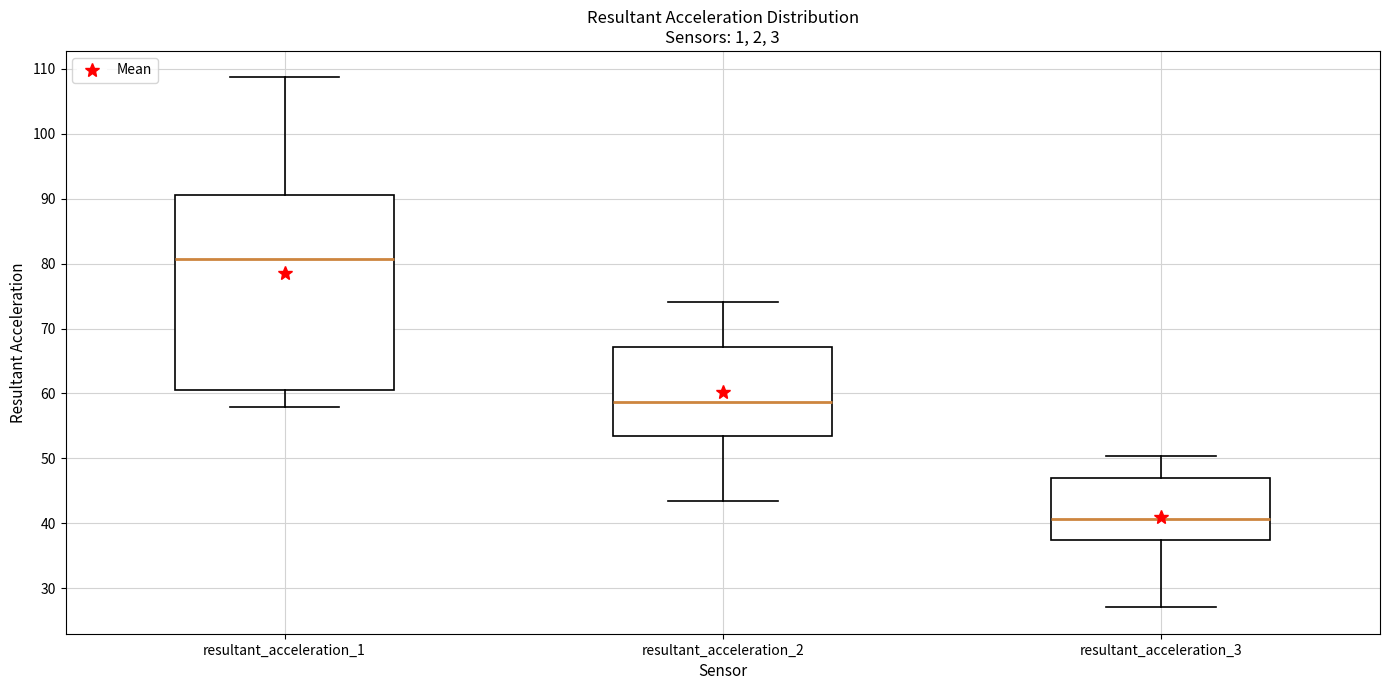

Reading left to right, read every box against the y-axis: the position of its median line, the range the box covers, and the ends of its whiskers. The values are not printed on the chart, so give them approximately, as read against the axis.

resultant_acceleration_1: median 81, box 61 to 91, whiskers 58 to 109
resultant_acceleration_2: median 59, box 54 to 67, whiskers 43 to 74
resultant_acceleration_3: median 41, box 38 to 47, whiskers 27 to 50